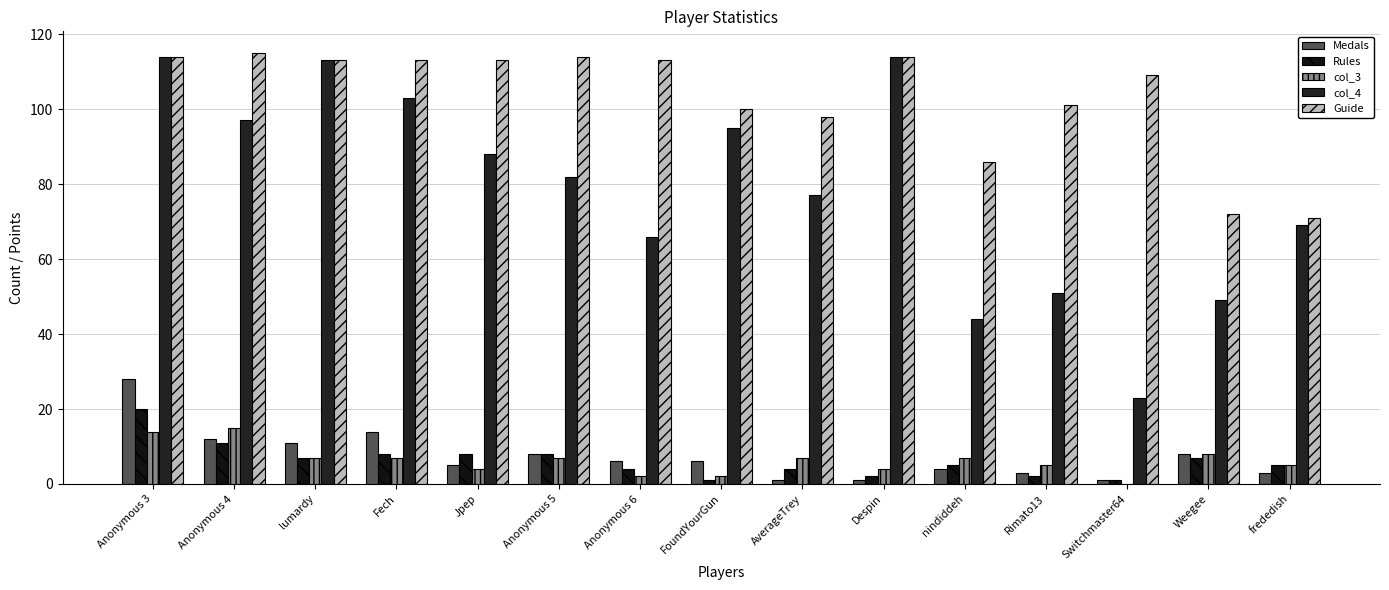

Reading right to left, extract all data points from this chart.

Medals: frededish=3	Weegee=8	Switchmaster64=1	Rimato13=3	nindiddeh=4	Despin=1	AverageTrey=1	FoundYourGun=6	Anonymous 6=6	Anonymous 5=8	Jpep=5	Fech=14	lumardy=11	Anonymous 4=12	Anonymous 3=28
Rules: frededish=5	Weegee=7	Switchmaster64=1	Rimato13=2	nindiddeh=5	Despin=2	AverageTrey=4	FoundYourGun=1	Anonymous 6=4	Anonymous 5=8	Jpep=8	Fech=8	lumardy=7	Anonymous 4=11	Anonymous 3=20
col_3: frededish=5	Weegee=8	Switchmaster64=0	Rimato13=5	nindiddeh=7	Despin=4	AverageTrey=7	FoundYourGun=2	Anonymous 6=2	Anonymous 5=7	Jpep=4	Fech=7	lumardy=7	Anonymous 4=15	Anonymous 3=14
col_4: frededish=69	Weegee=49	Switchmaster64=23	Rimato13=51	nindiddeh=44	Despin=114	AverageTrey=77	FoundYourGun=95	Anonymous 6=66	Anonymous 5=82	Jpep=88	Fech=103	lumardy=113	Anonymous 4=97	Anonymous 3=114
Guide: frededish=71	Weegee=72	Switchmaster64=109	Rimato13=101	nindiddeh=86	Despin=114	AverageTrey=98	FoundYourGun=100	Anonymous 6=113	Anonymous 5=114	Jpep=113	Fech=113	lumardy=113	Anonymous 4=115	Anonymous 3=114